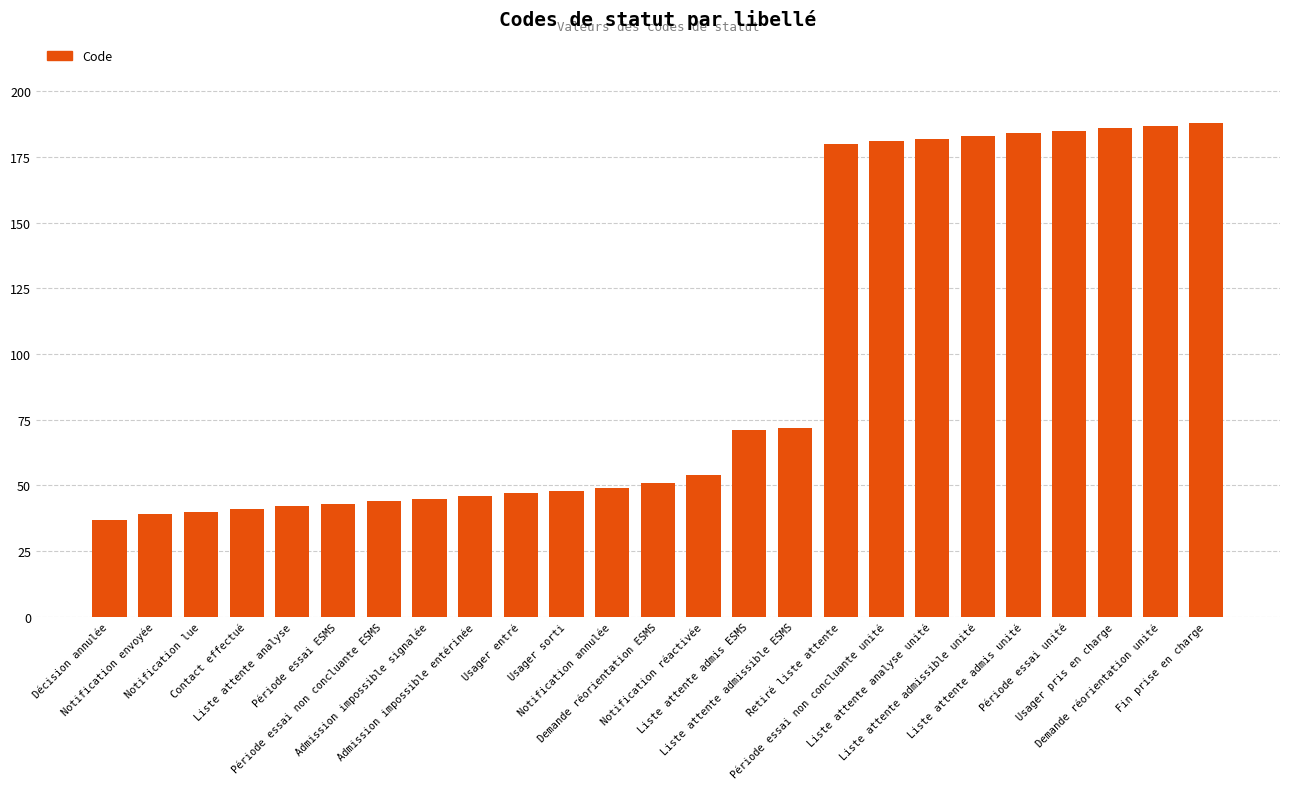

What is the sum of all values?

2425